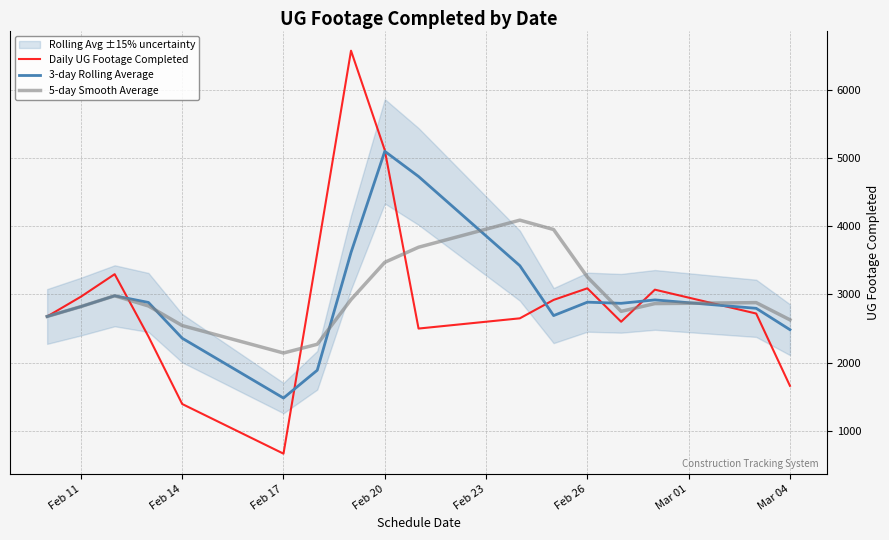

What is the lowest value of the Daily UG Footage Completed series?

666.0